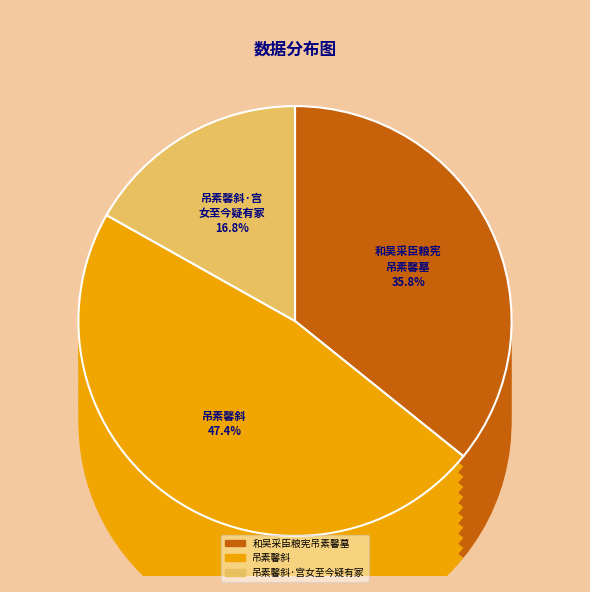

Is it true that 吊素馨斜 is 41% of the pie?

False